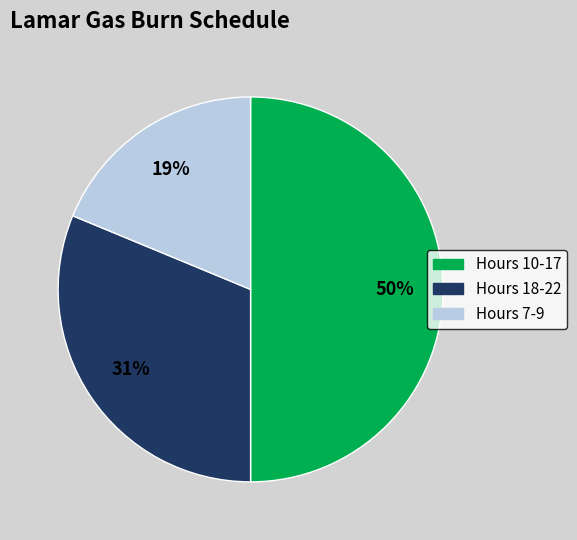

To the nearest percent, what is the average slice percentage?

33%